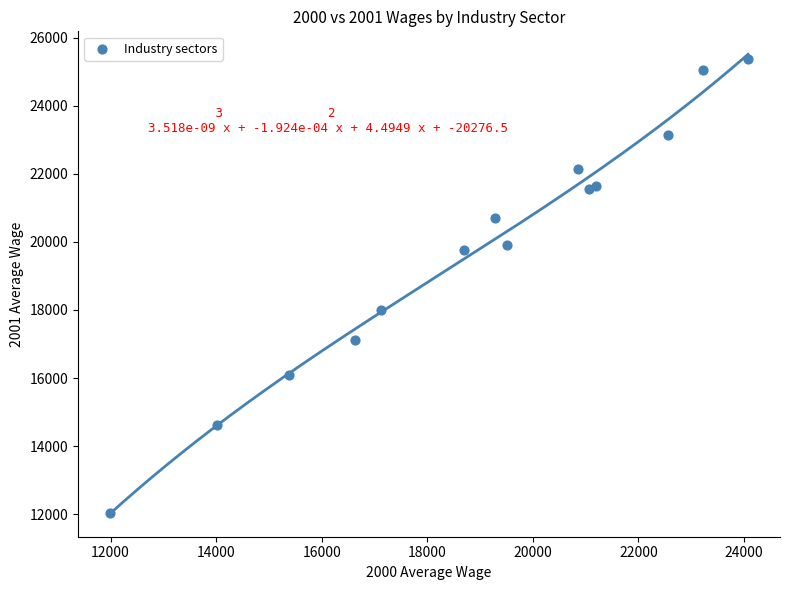

What is the range of Y values (max minus min)?

13333